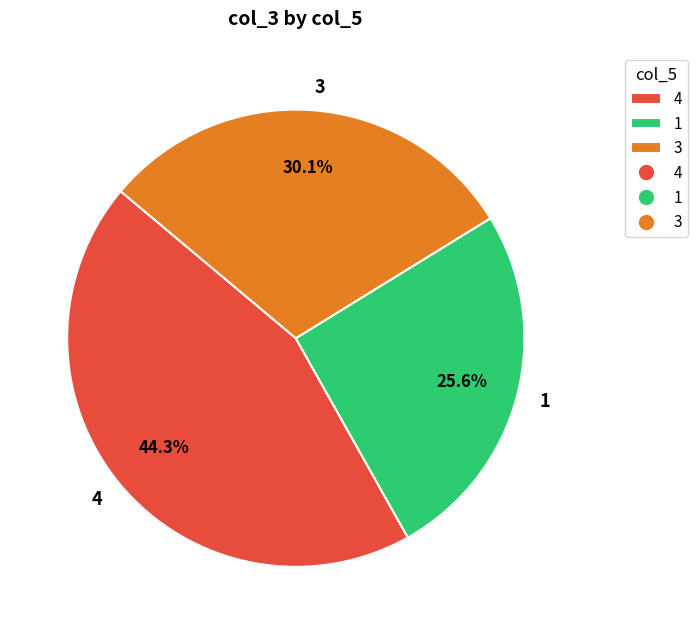

To the nearest percent, what is the difference between the 1 and 3 slice percentages?

4%